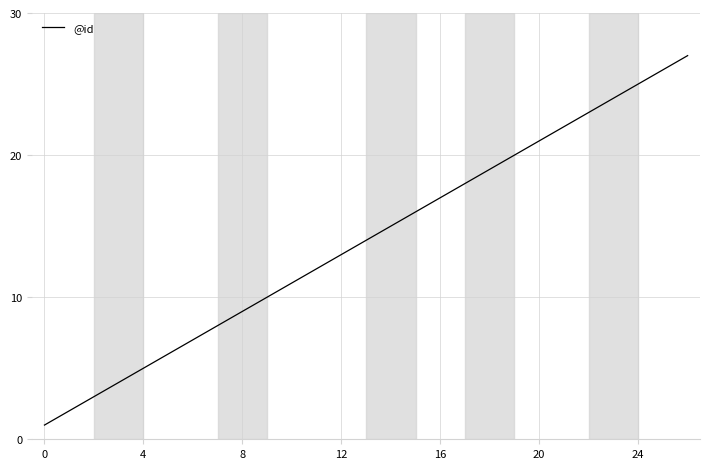

What is the difference between the maximum and minimum values?

26